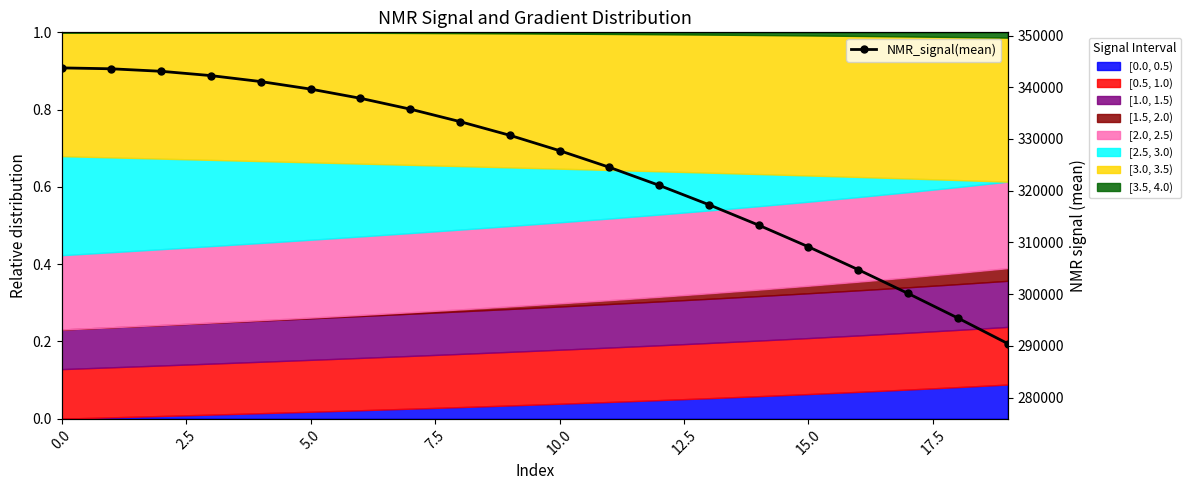

How many data points are less than 330710?

10